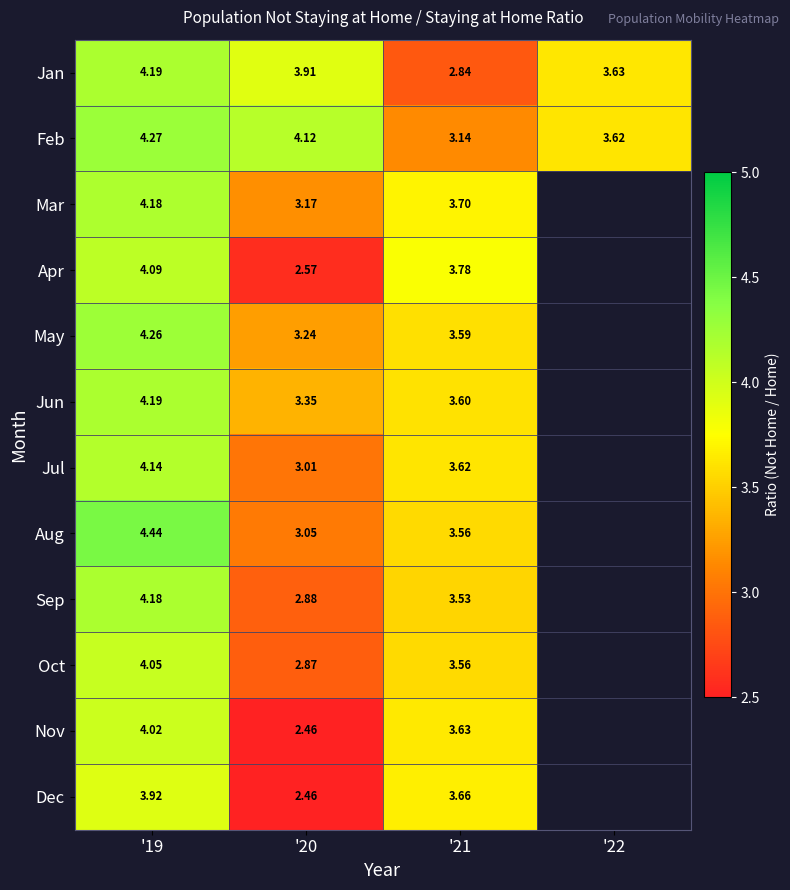

Is the value of Apr at '20 greater than the value of Jul at '19?

No